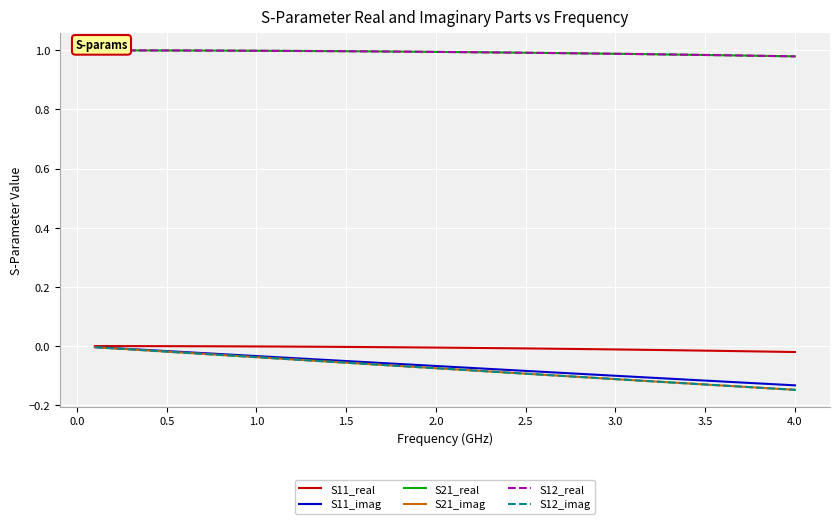

What is the difference between the maximum and minimum values in the S11_imag series?

0.1